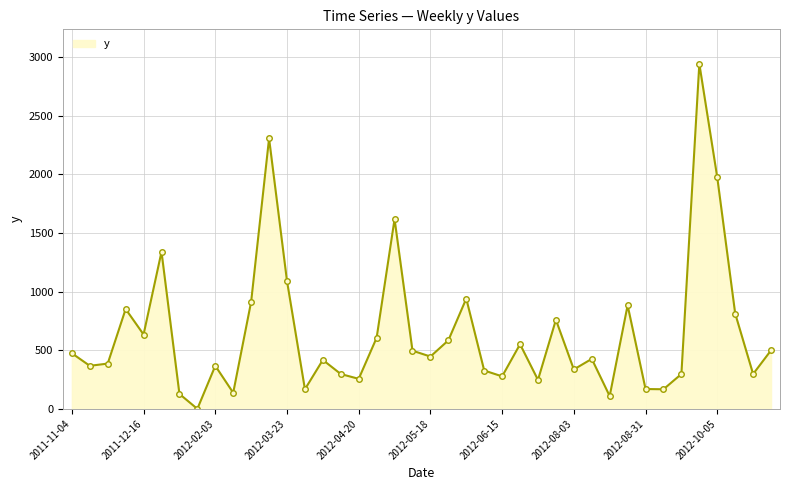

How many interior local peaks (higher than both neighbors) does the data have?

12